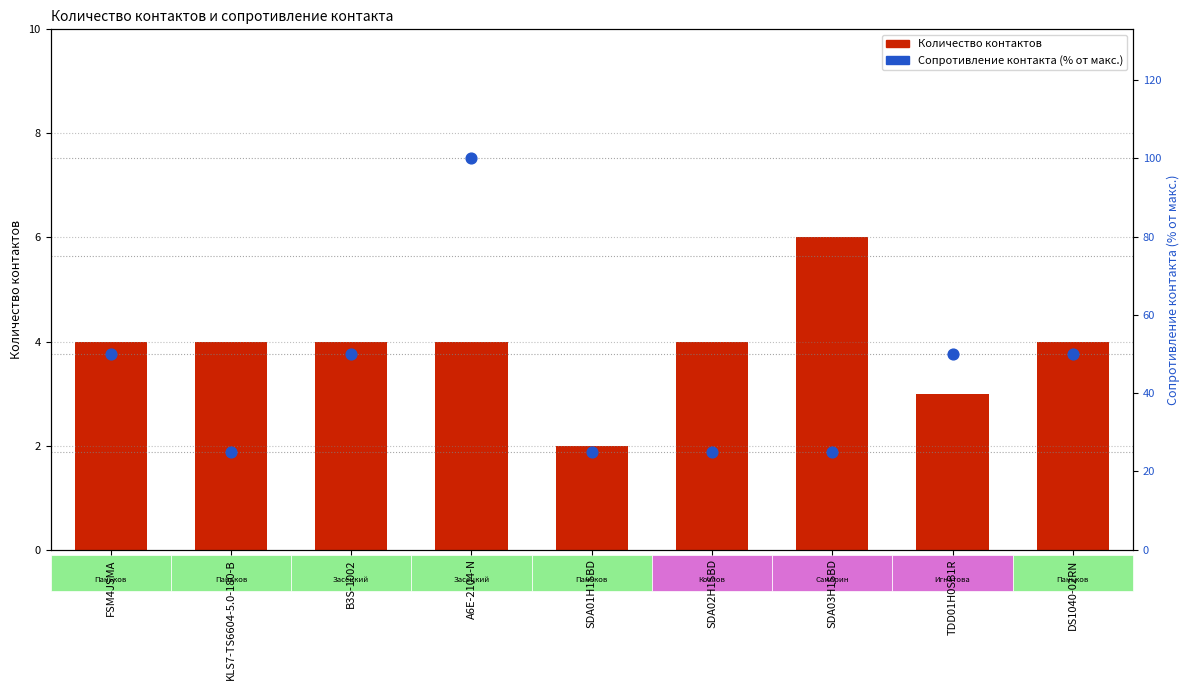

Is the value of Количество контактов at FSM4JSMA greater than the value of Сопротивление контакта (% от макс.) at SDA03H1SBD?

No